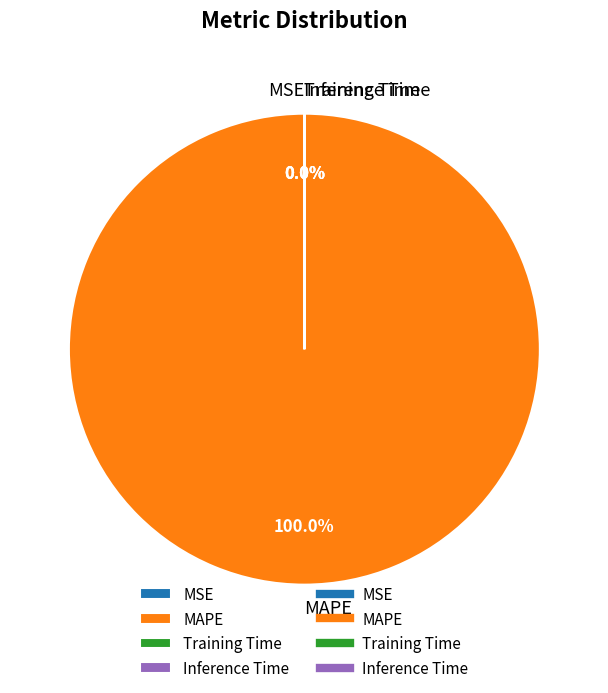

What is the largest slice in the pie chart?

MAPE